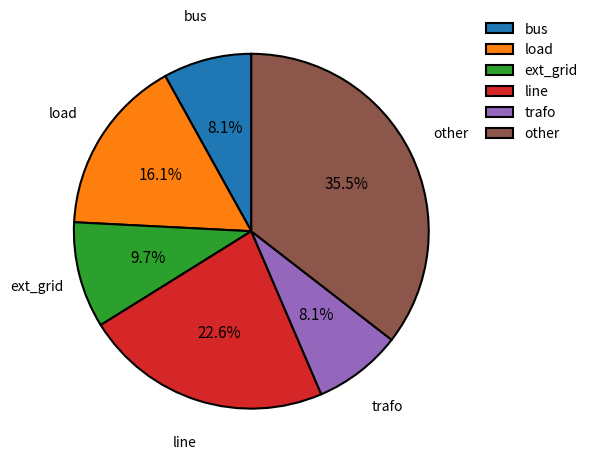

What is the largest slice in the pie chart?

other